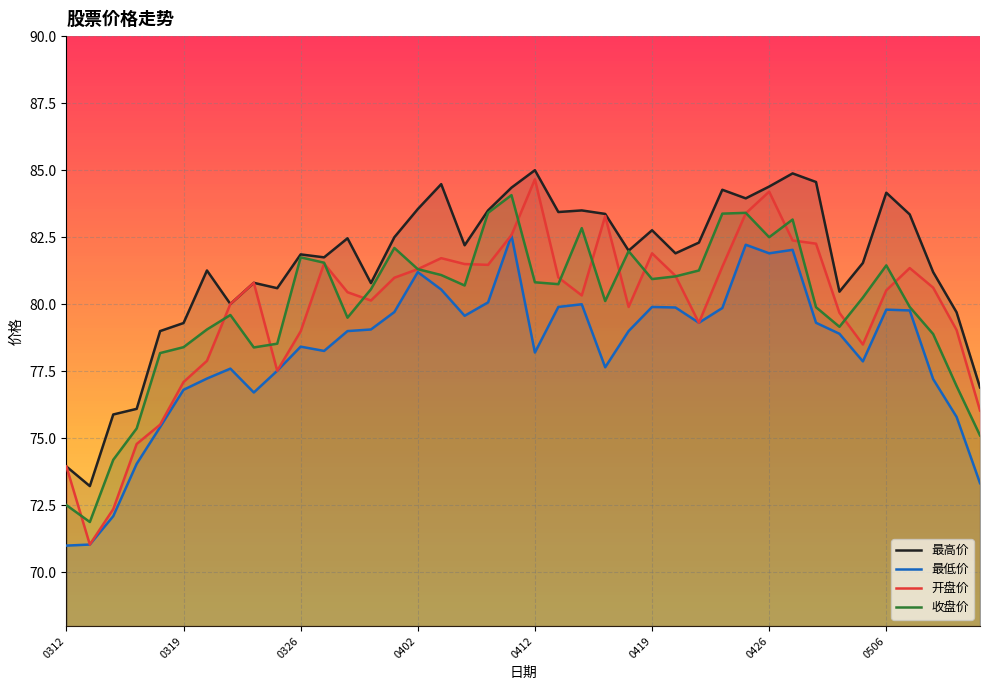

What is the minimum value for 最高价?

73.2